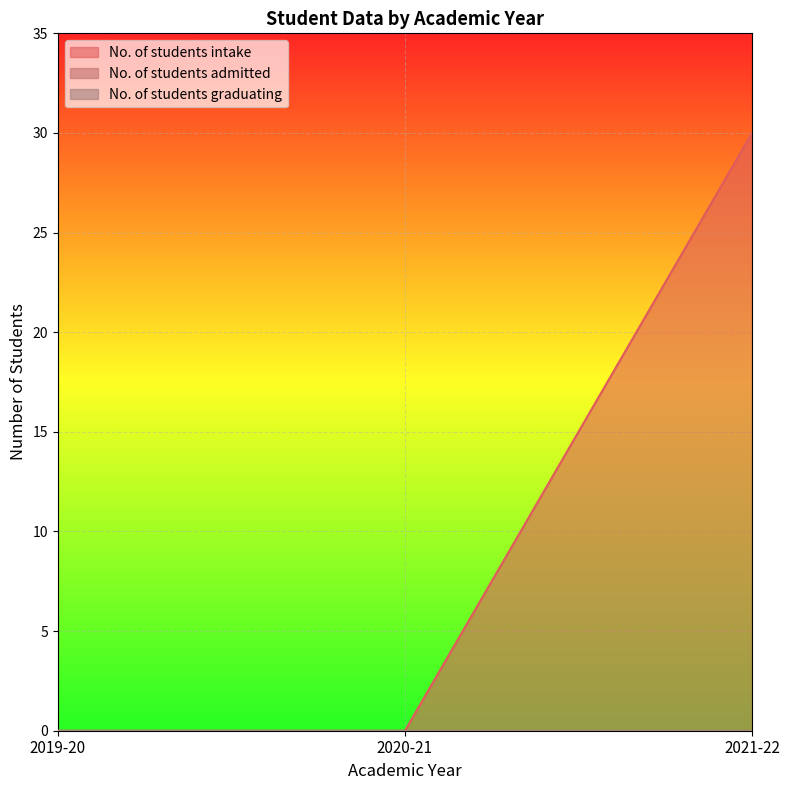

Does the chart display data point markers on the line(s)?

No